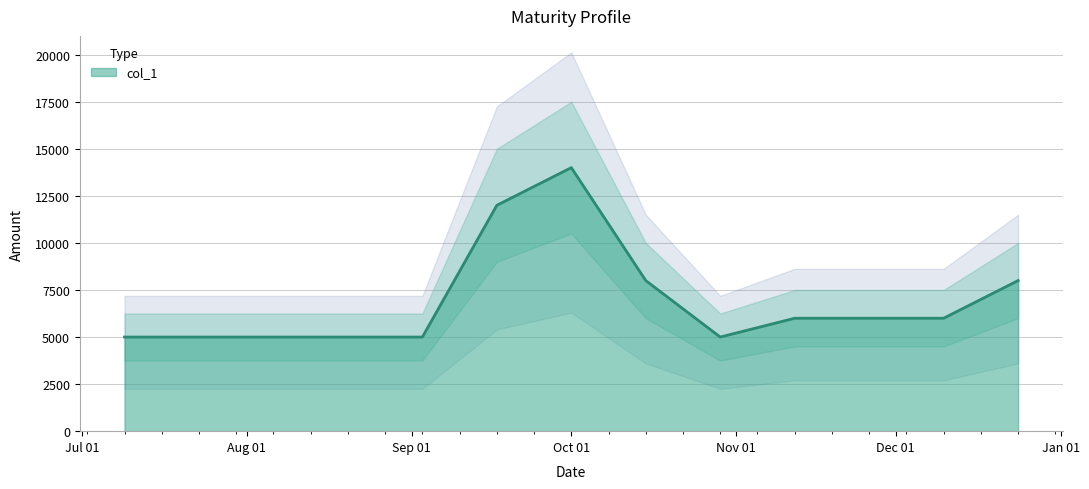

What is the label of the 9th point from the right?

2024-08-20